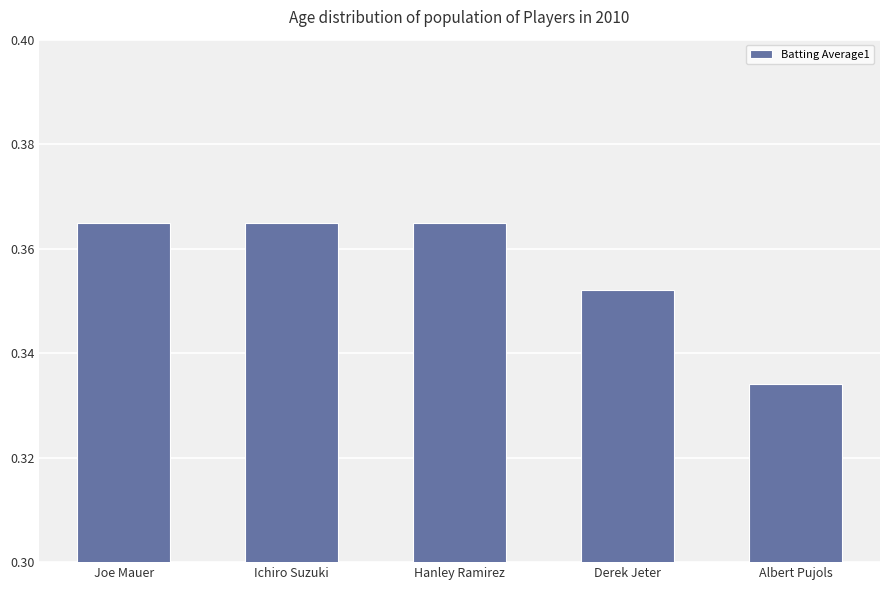

The value at Ichiro Suzuki is 0.1. True or false?

False